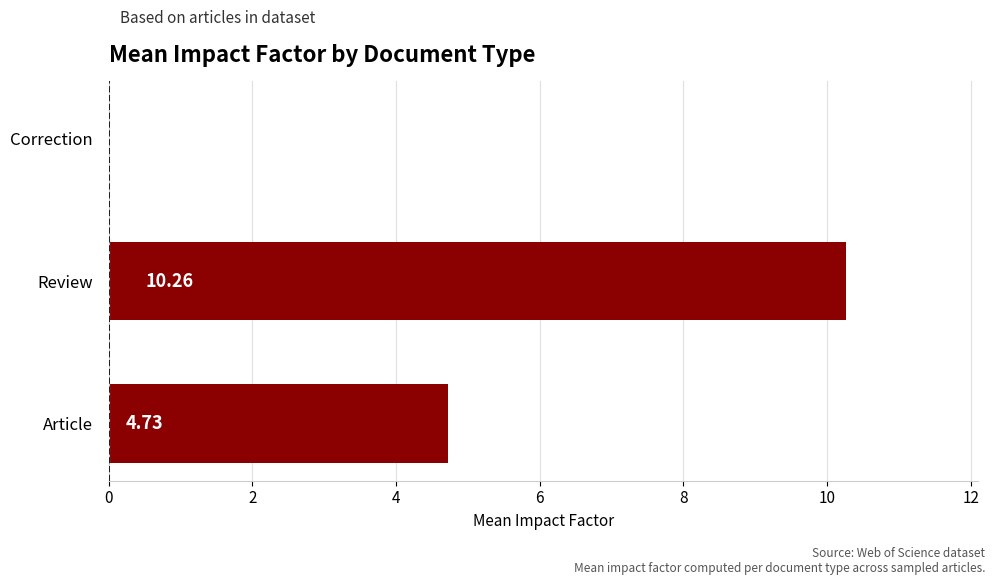

Which has a higher value, Review or Article?

Review